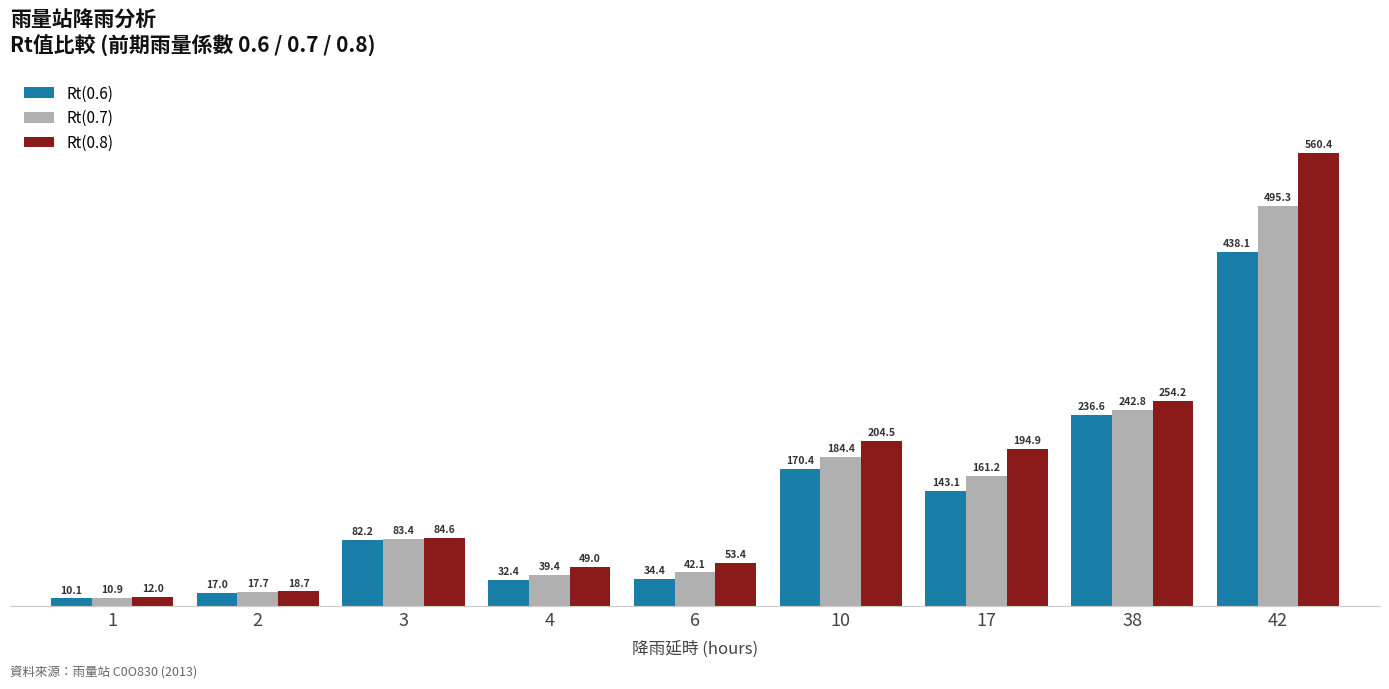

Is the value of Rt(0.6) at 4 greater than the value of Rt(0.7) at 42?

No